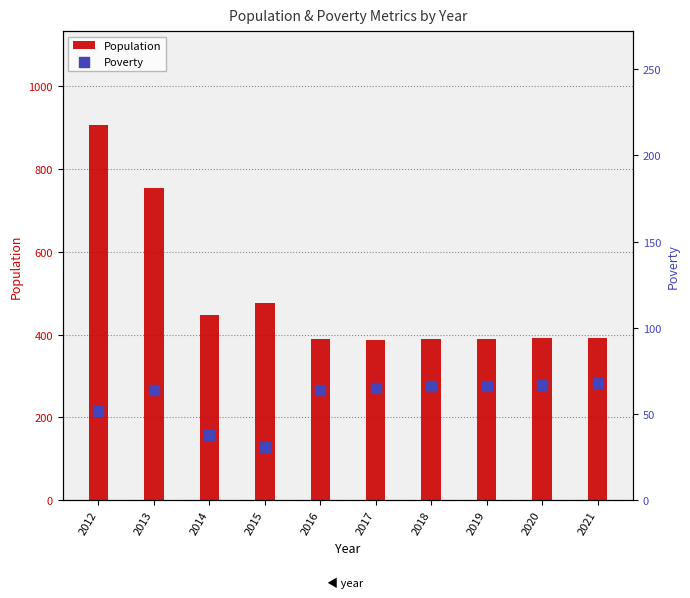

At which category is the sum across all series the highest?

2012